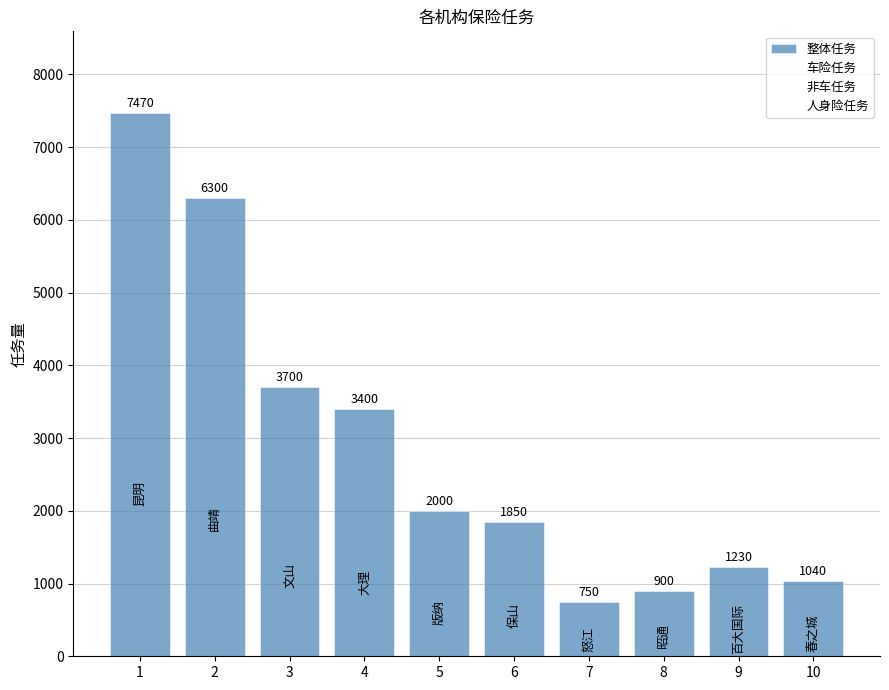

What is the difference between the values at 5 and 8?

1100